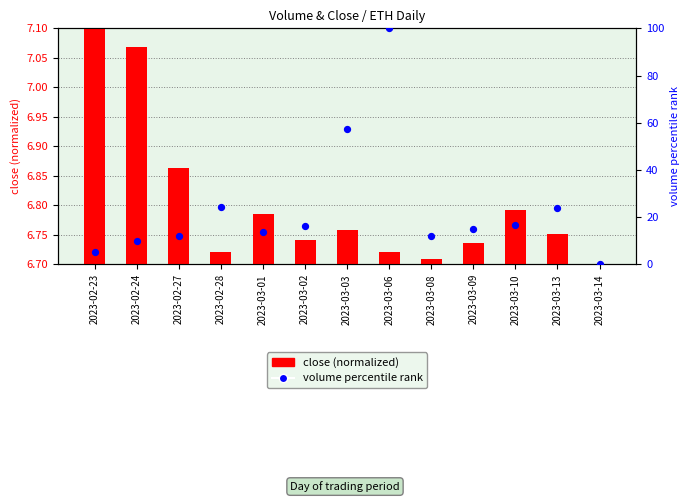

What are all the series names shown in the legend?

close (normalized), volume percentile rank